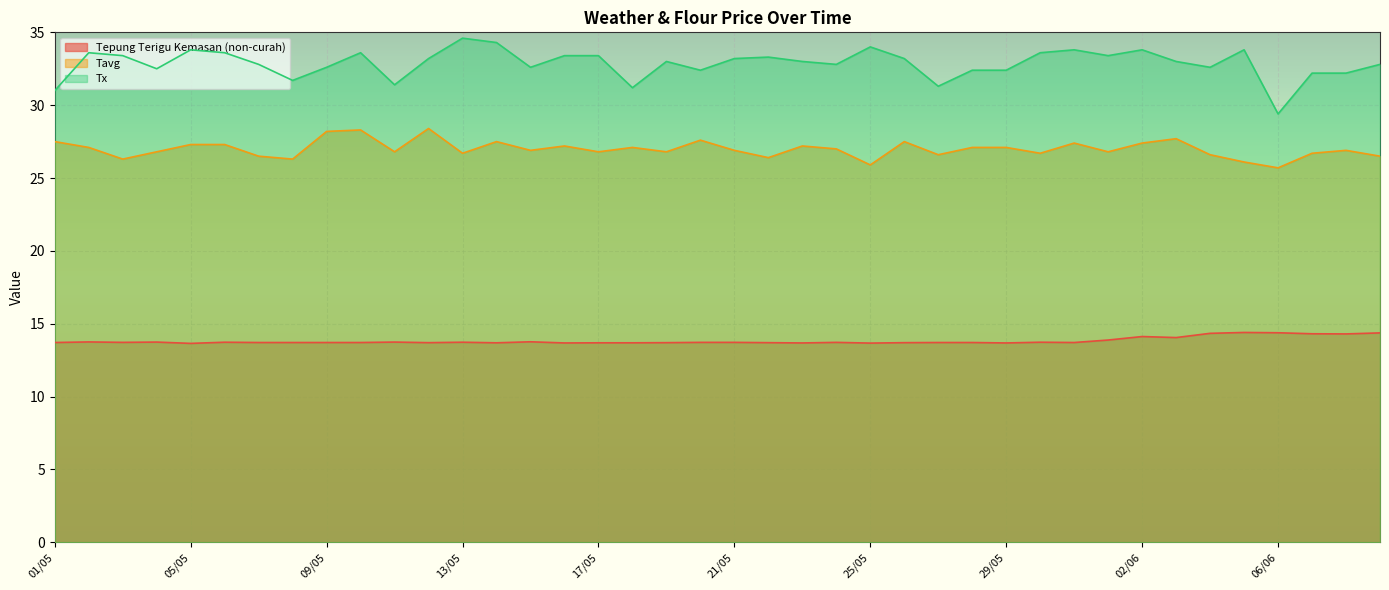

Reading left to right, list all the values displayed in this chart.

Tepung Terigu Kemasan (non-curah): 13.7	13.8	13.7	13.7	13.7	13.7	13.7	13.7	13.7	13.7	13.7	13.7	13.7	13.7	13.8	13.7	13.7	13.7	13.7	13.7	13.7	13.7	13.7	13.7	13.7	13.7	13.7	13.7	13.7	13.7	13.7	13.9	14.1	14.1	14.3	14.4	14.4	14.3	14.3	14.4
Tavg: 27.5	27.1	26.3	26.8	27.3	27.3	26.5	26.3	28.2	28.3	26.8	28.4	26.7	27.5	26.9	27.2	26.8	27.1	26.8	27.6	26.9	26.4	27.2	27.0	25.9	27.5	26.6	27.1	27.1	26.7	27.4	26.8	27.4	27.7	26.6	26.1	25.7	26.7	26.9	26.5
Tx: 31.0	33.6	33.4	32.5	33.8	33.6	32.8	31.7	32.6	33.6	31.4	33.2	34.6	34.3	32.6	33.4	33.4	31.2	33.0	32.4	33.2	33.3	33.0	32.8	34.0	33.2	31.3	32.4	32.4	33.6	33.8	33.4	33.8	33.0	32.6	33.8	29.4	32.2	32.2	32.8